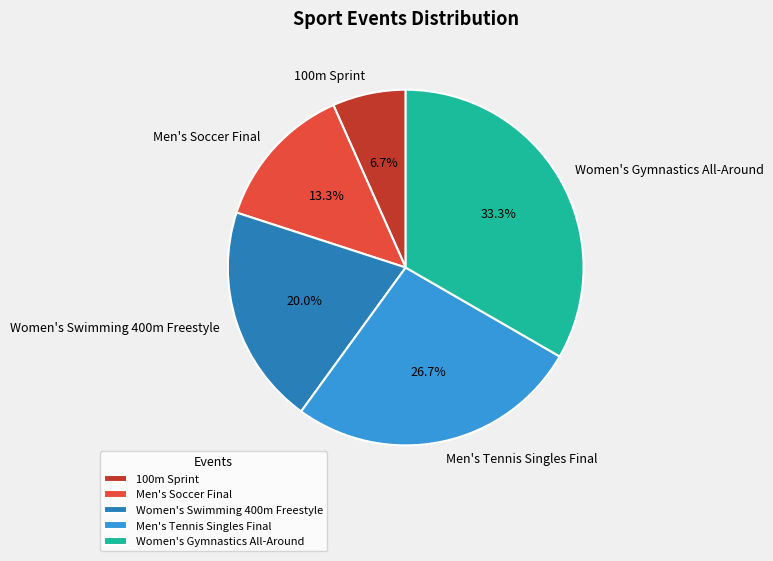

To the nearest percent, what is the combined percentage of Women's Gymnastics All-Around and Men's Tennis Singles Final?

60%